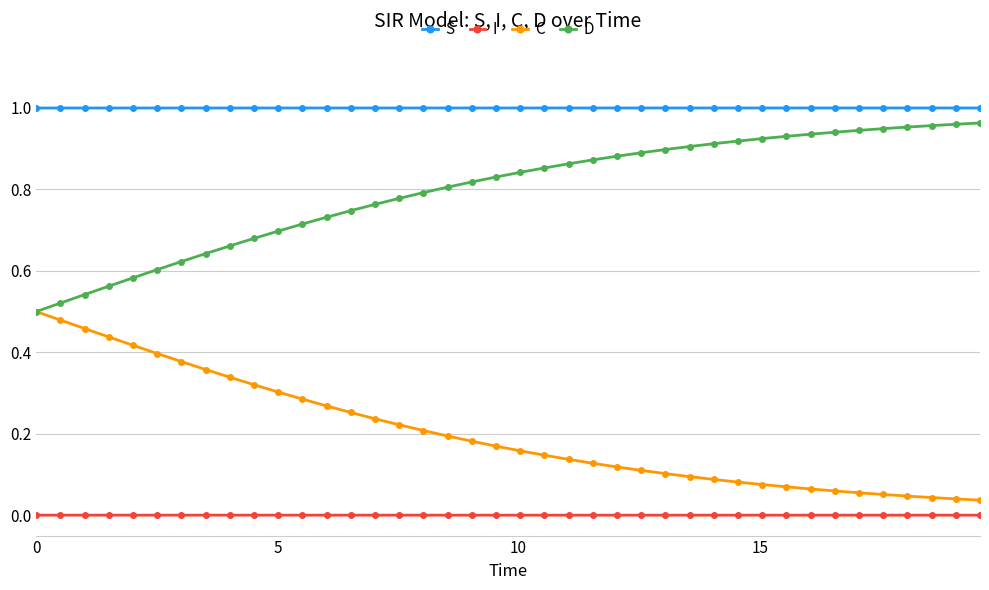

Rank the series by their average value, from highest to lowest.

S, D, C, I